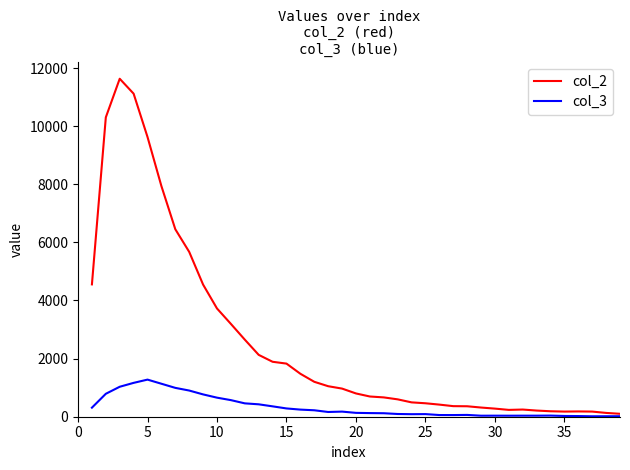

Rank the series by their maximum value, from highest to lowest.

col_2, col_3